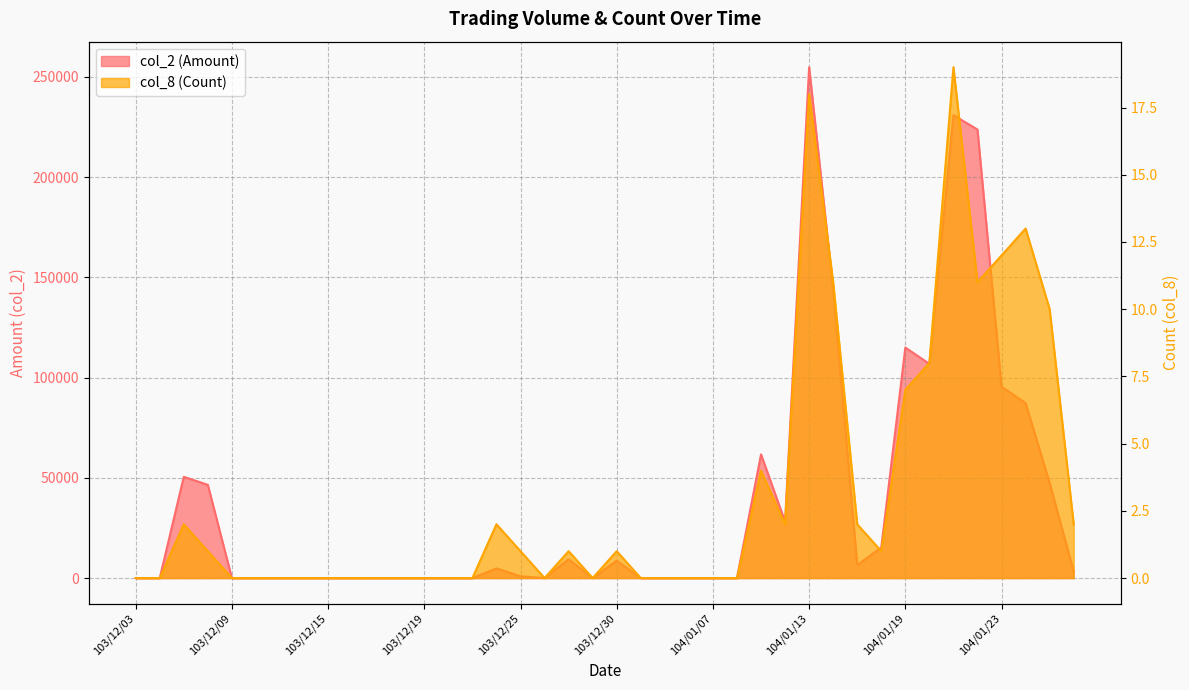

Which series changed the most between 103/12/04 and 103/12/23?

col_2 (Amount)